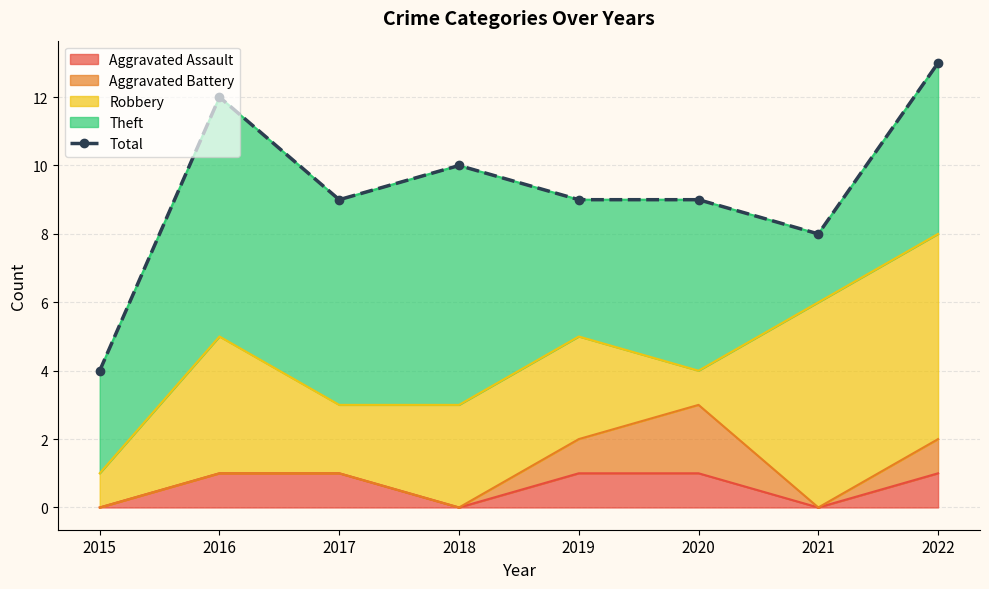

How many lines are shown in the chart?

1